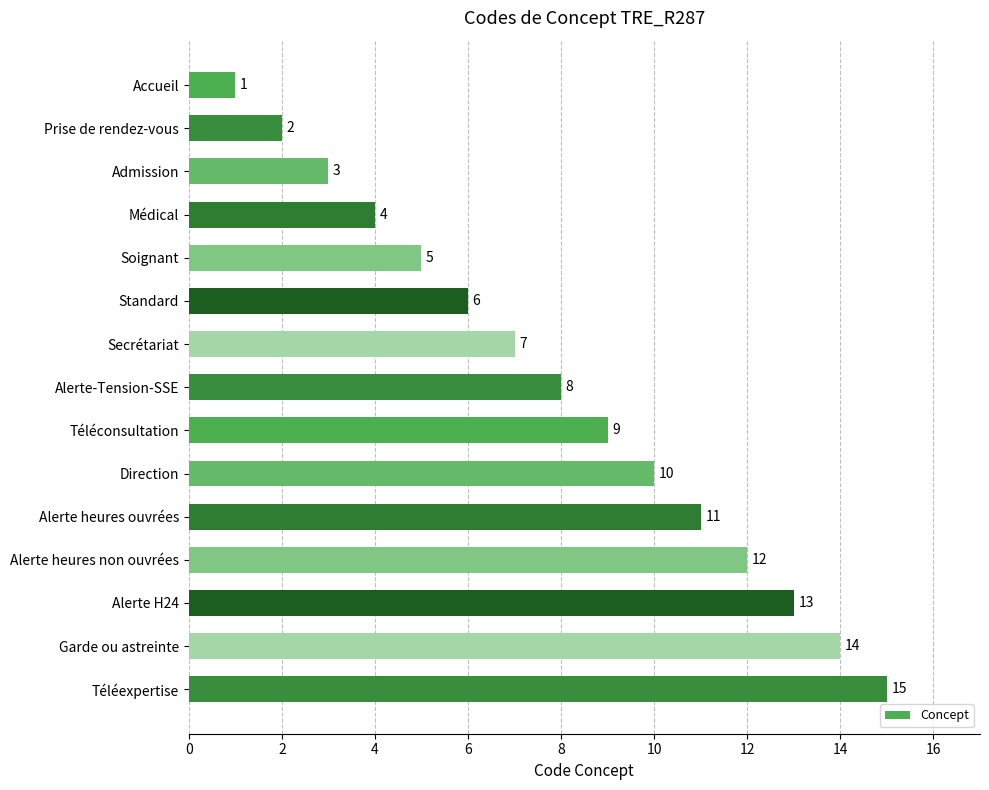

Where is the data nearest to the value 8?

Alerte-Tension-SSE